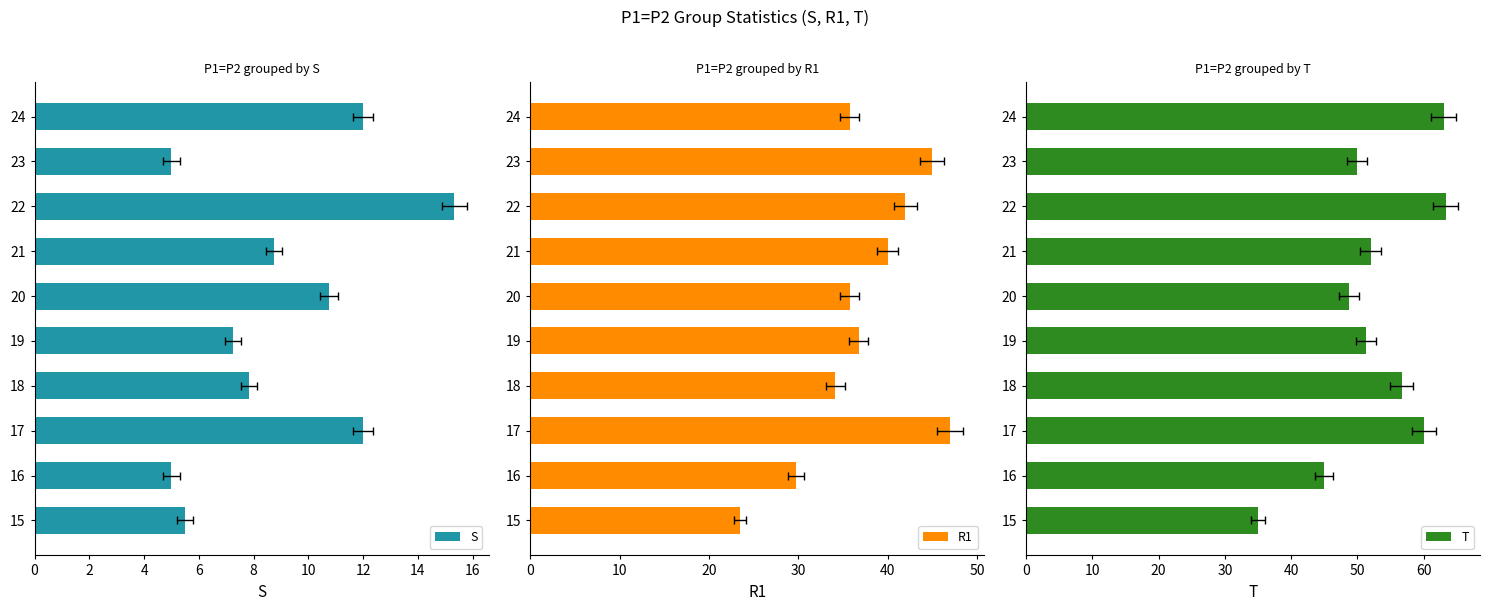

What is the average value of the R1 series?

37.0